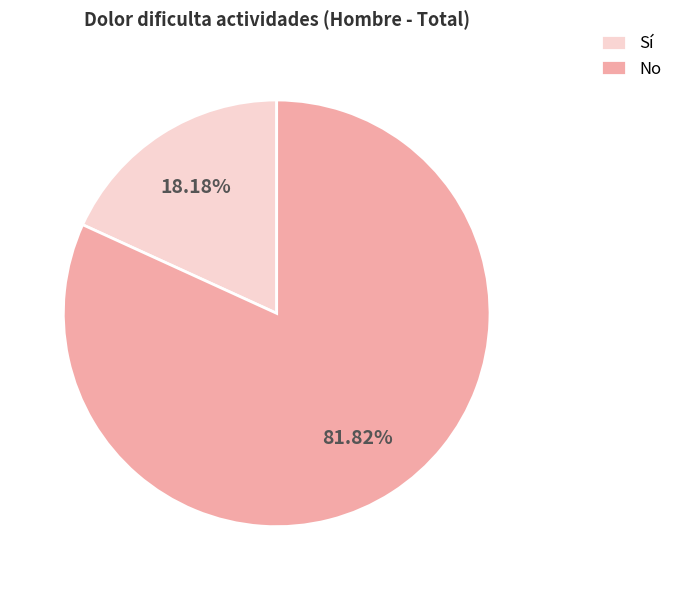

Which has a higher value, Sí or No?

No